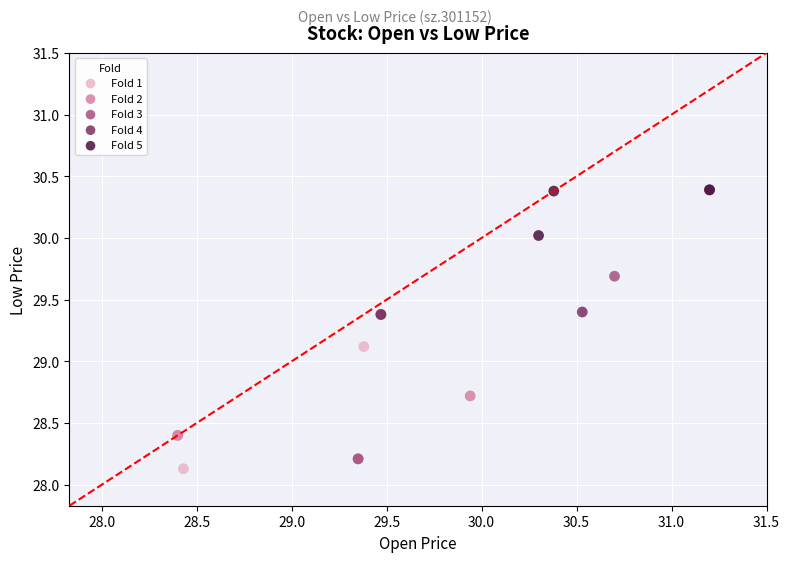

Which series has the largest Y range (max minus min)?

Fold 3